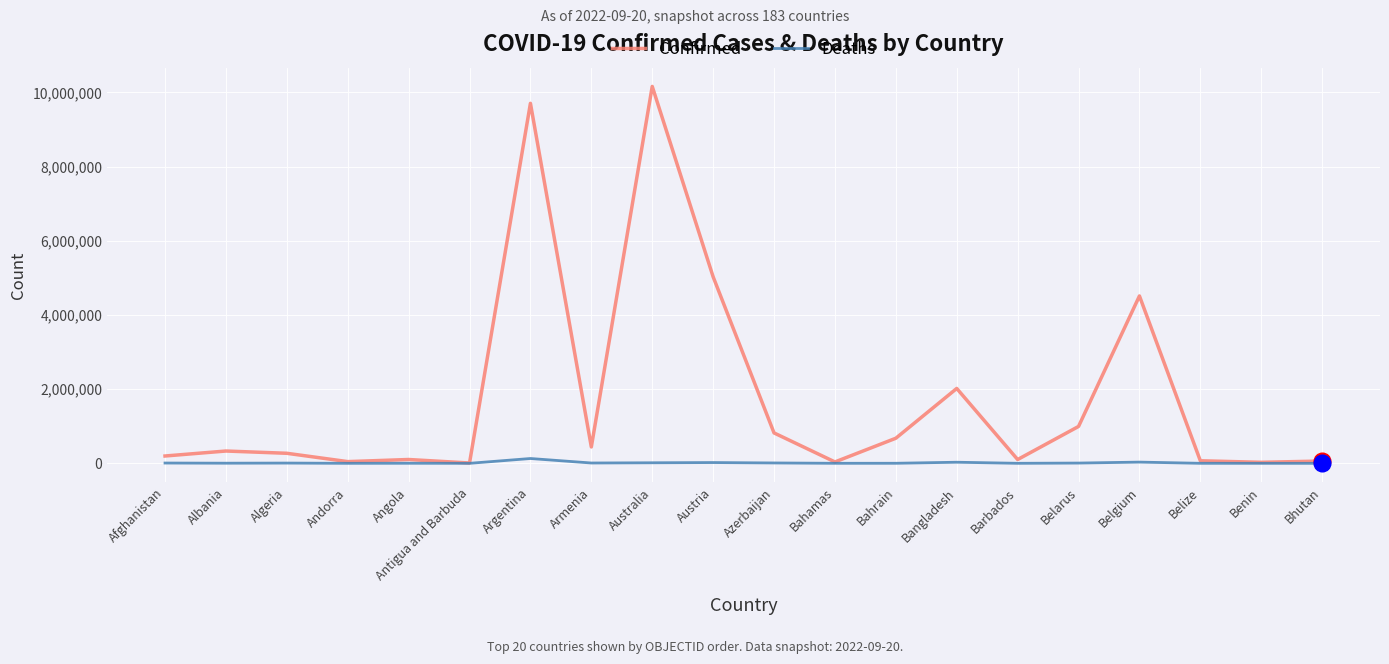

What is the sum of all Deaths values?

277199